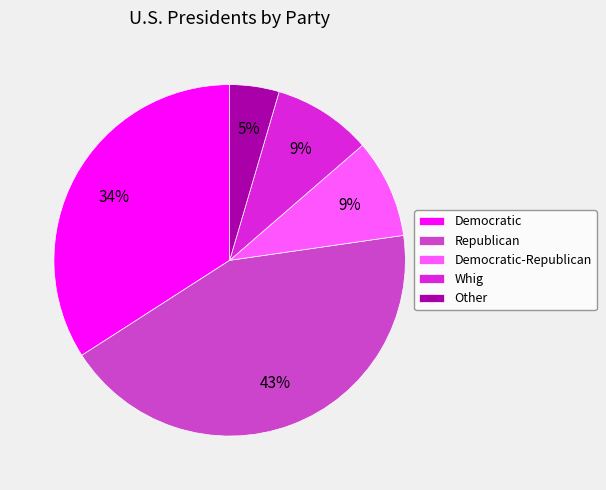

To the nearest percent, what is the average slice percentage?

20%